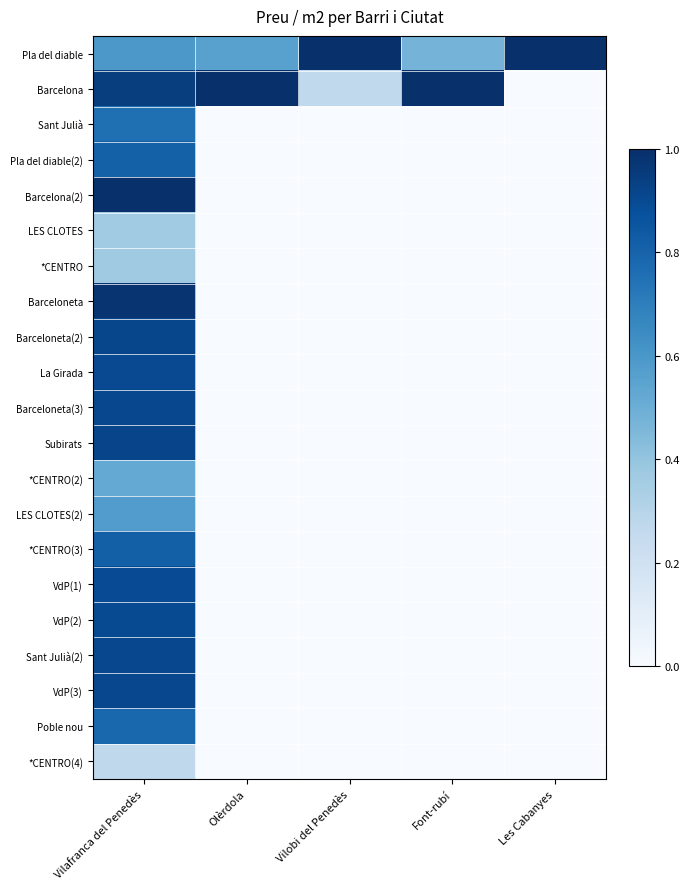

At how many categories does at least one series exceed 0?

5